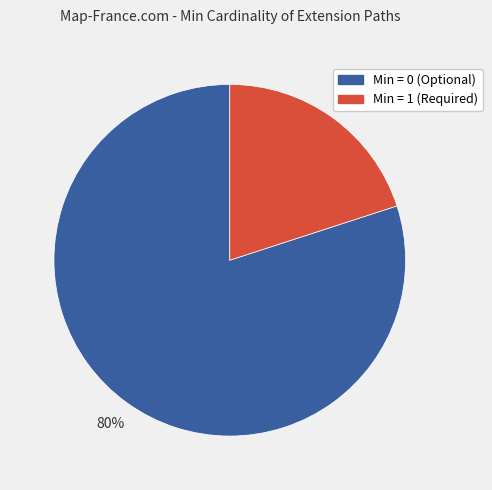

How many segments does this pie chart have?

2